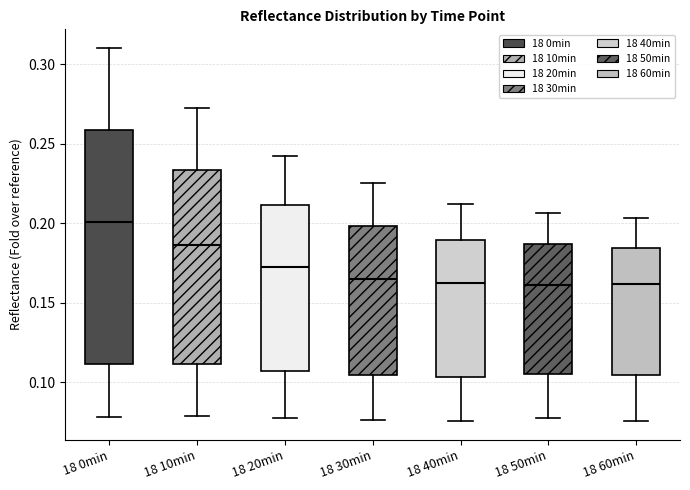

Reading left to right, read every box against the y-axis: the position of its median line, the range the box covers, and the ends of its whiskers. The values are not printed on the chart, so give them approximately, as read against the axis.

18 0min: median 0.200, box 0.110 to 0.260, whiskers 0.080 to 0.310
18 10min: median 0.185, box 0.110 to 0.235, whiskers 0.080 to 0.275
18 20min: median 0.175, box 0.105 to 0.210, whiskers 0.075 to 0.240
18 30min: median 0.165, box 0.105 to 0.200, whiskers 0.075 to 0.225
18 40min: median 0.165, box 0.105 to 0.190, whiskers 0.075 to 0.210
18 50min: median 0.160, box 0.105 to 0.185, whiskers 0.075 to 0.205
18 60min: median 0.160, box 0.105 to 0.185, whiskers 0.075 to 0.205